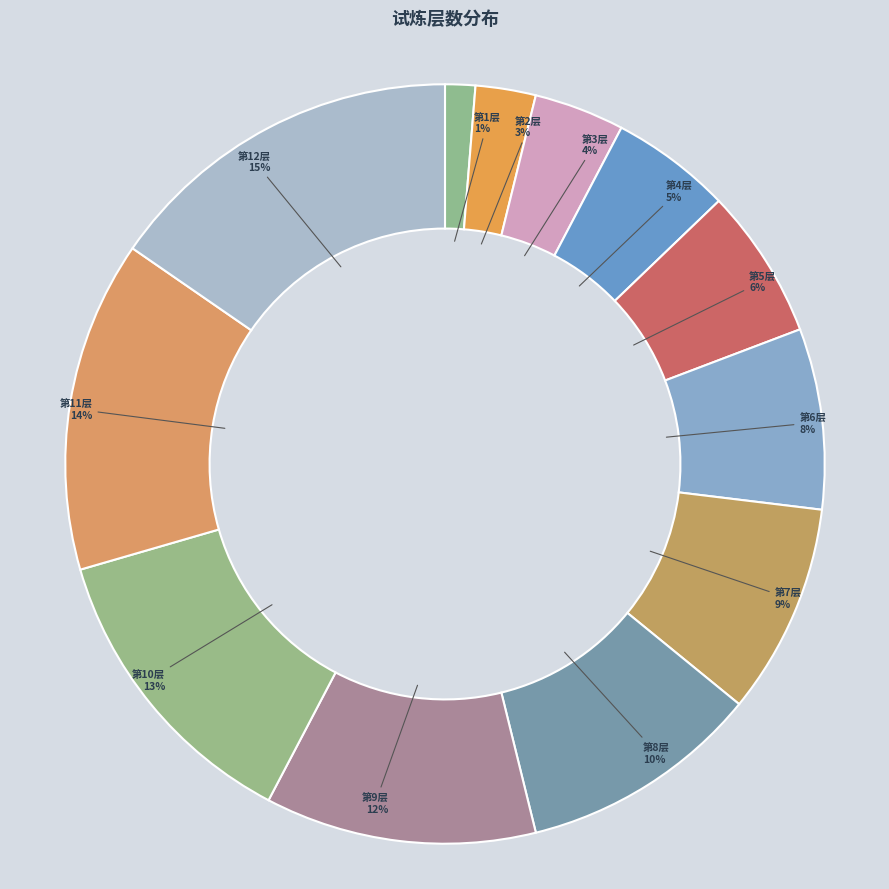

Rank the categories by value from lowest to highest.

第1层, 第2层, 第3层, 第4层, 第5层, 第6层, 第7层, 第8层, 第9层, 第10层, 第11层, 第12层